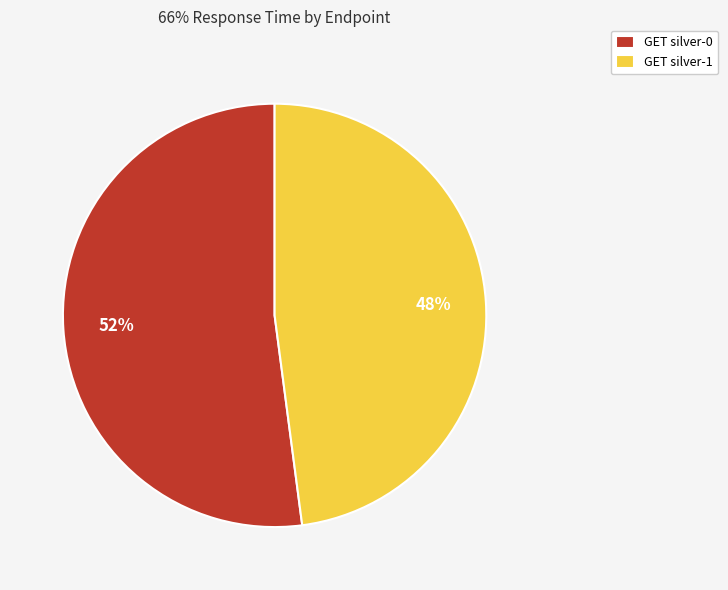

The GET silver-1 slice represents 34% of the pie. True or false?

False